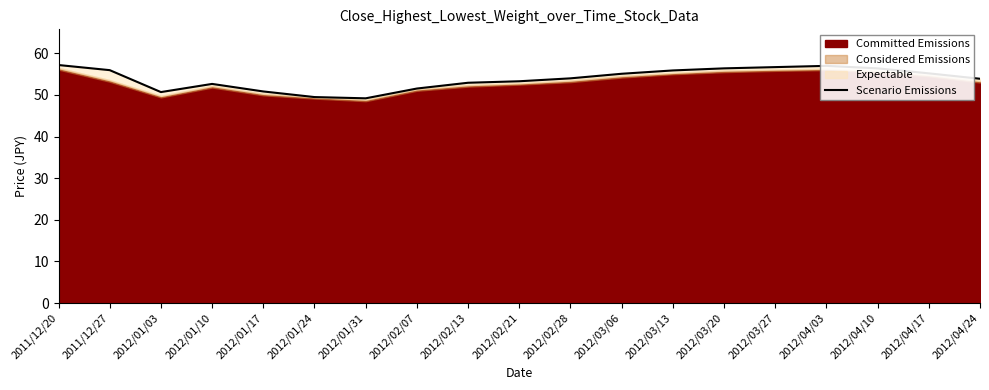

How many lines are shown in the chart?

1